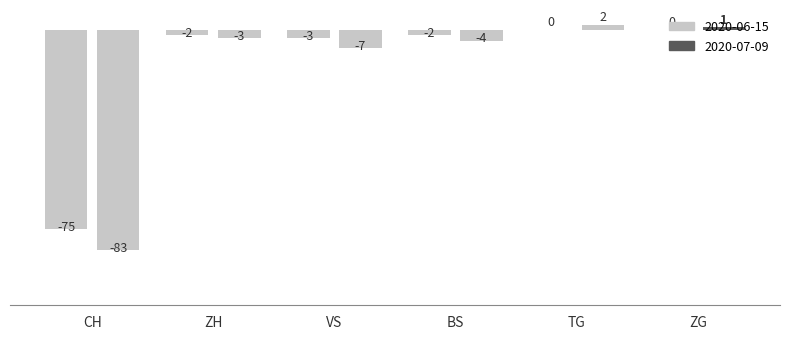

What is the maximum value shown in the chart?

2